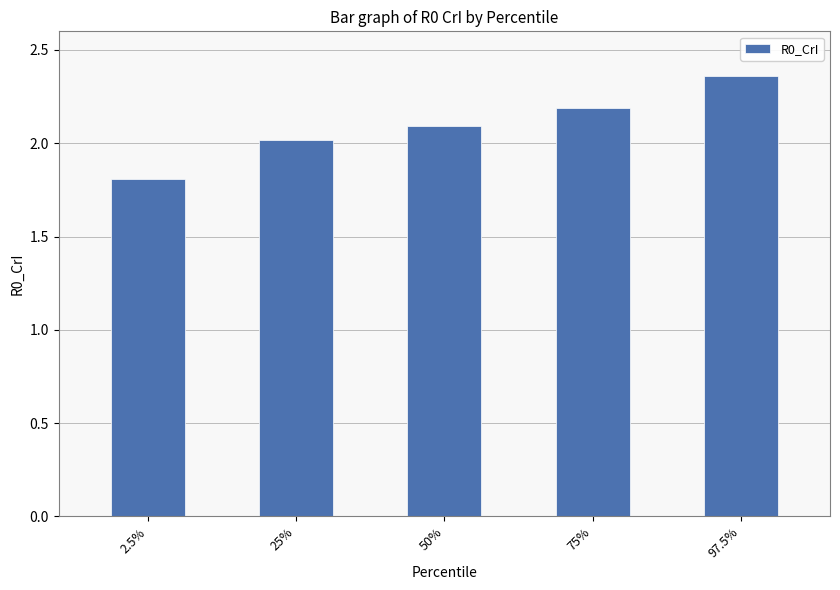

What is the change in value from 2.5% to 25%?

+0.2